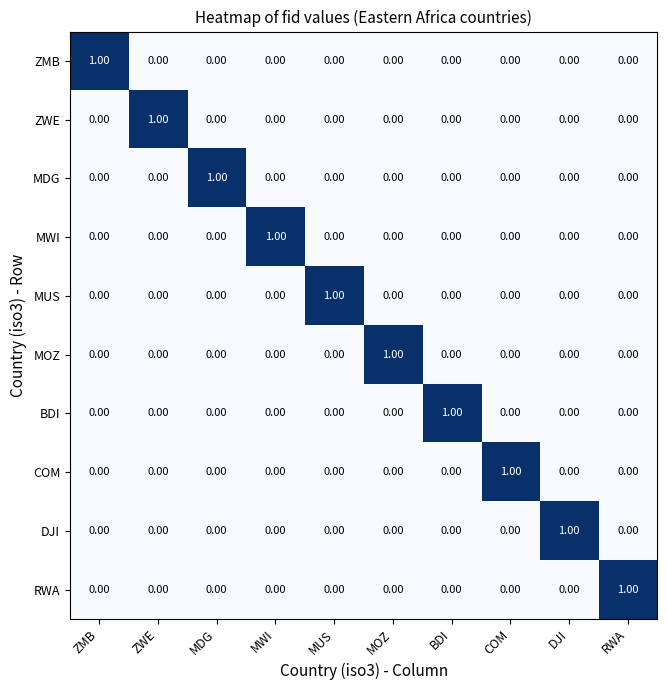

How many values in MWI are above zero?

1